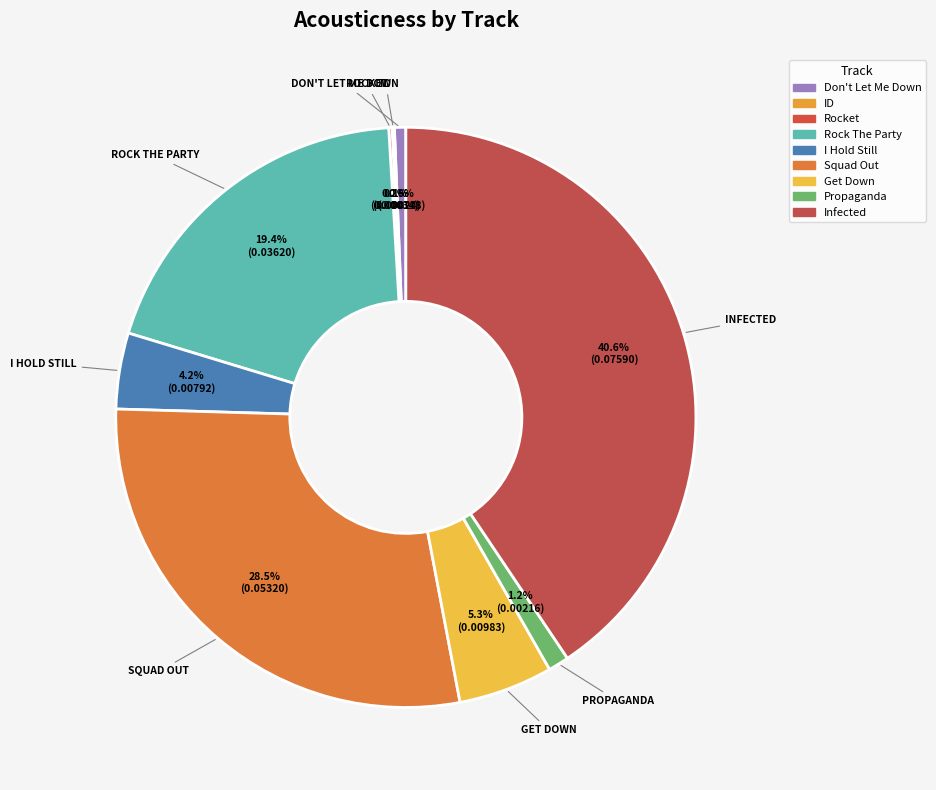

What percentage is the Don't Let Me Down slice, to the nearest percent?

1%